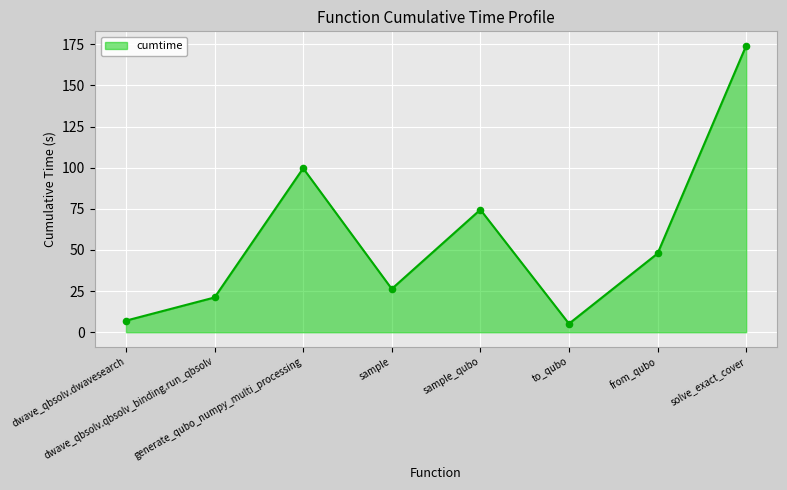

Approximately how many times larger is the value at dwave_qbsolv.qbsolv_binding.run_qbsolv compared to from_qubo?

0.4